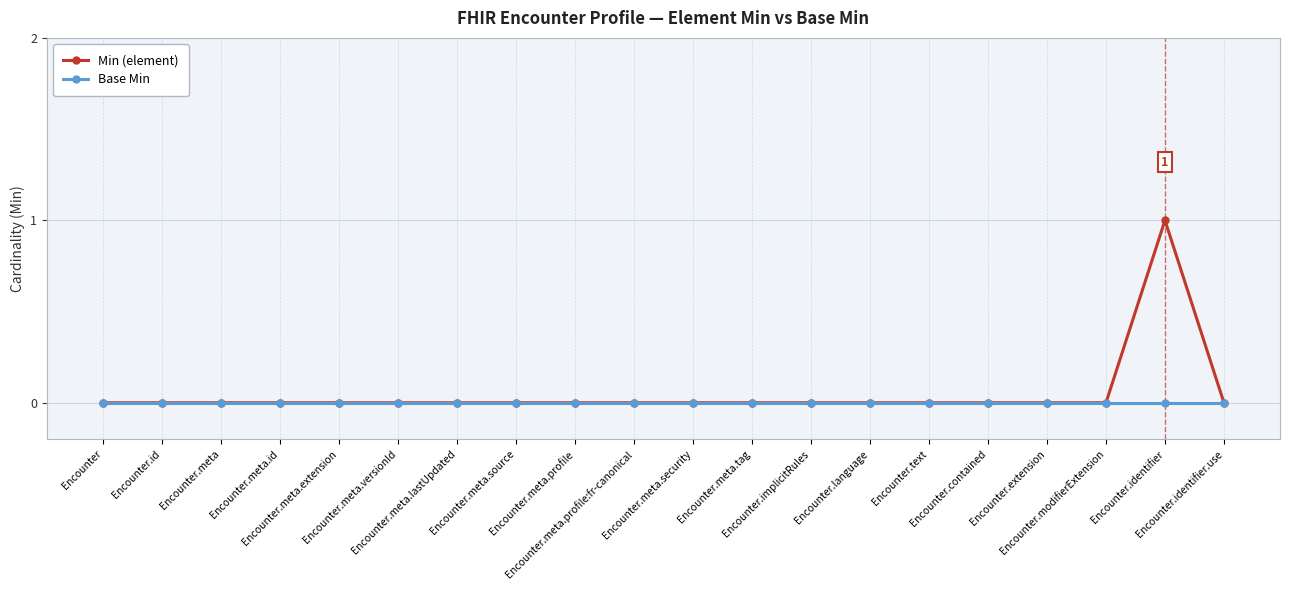

Which series has the largest range (max minus min)?

Min (element)